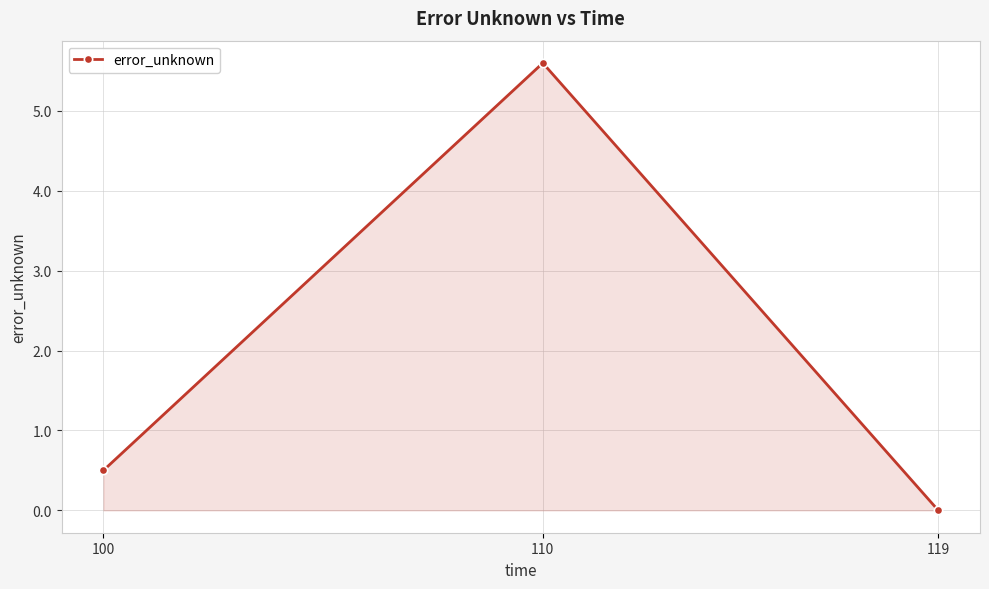

Is it true that the value at 119 is 0.0?

True